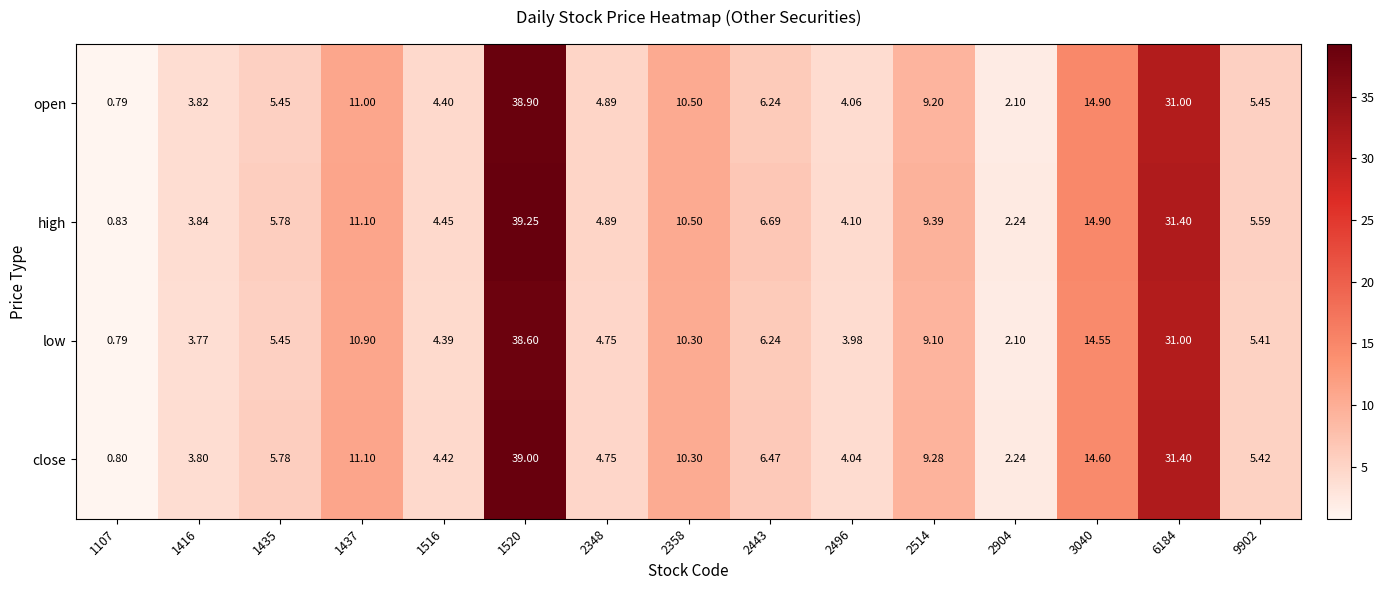

Which series has the largest total across all categories?

high